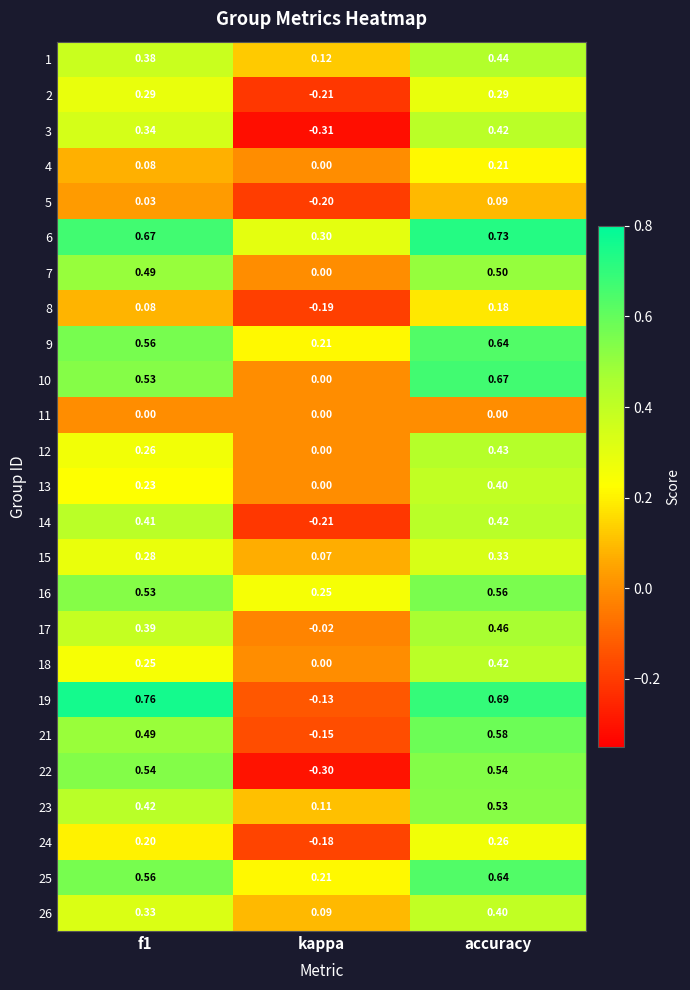

At which label does 24 reach its peak?

accuracy